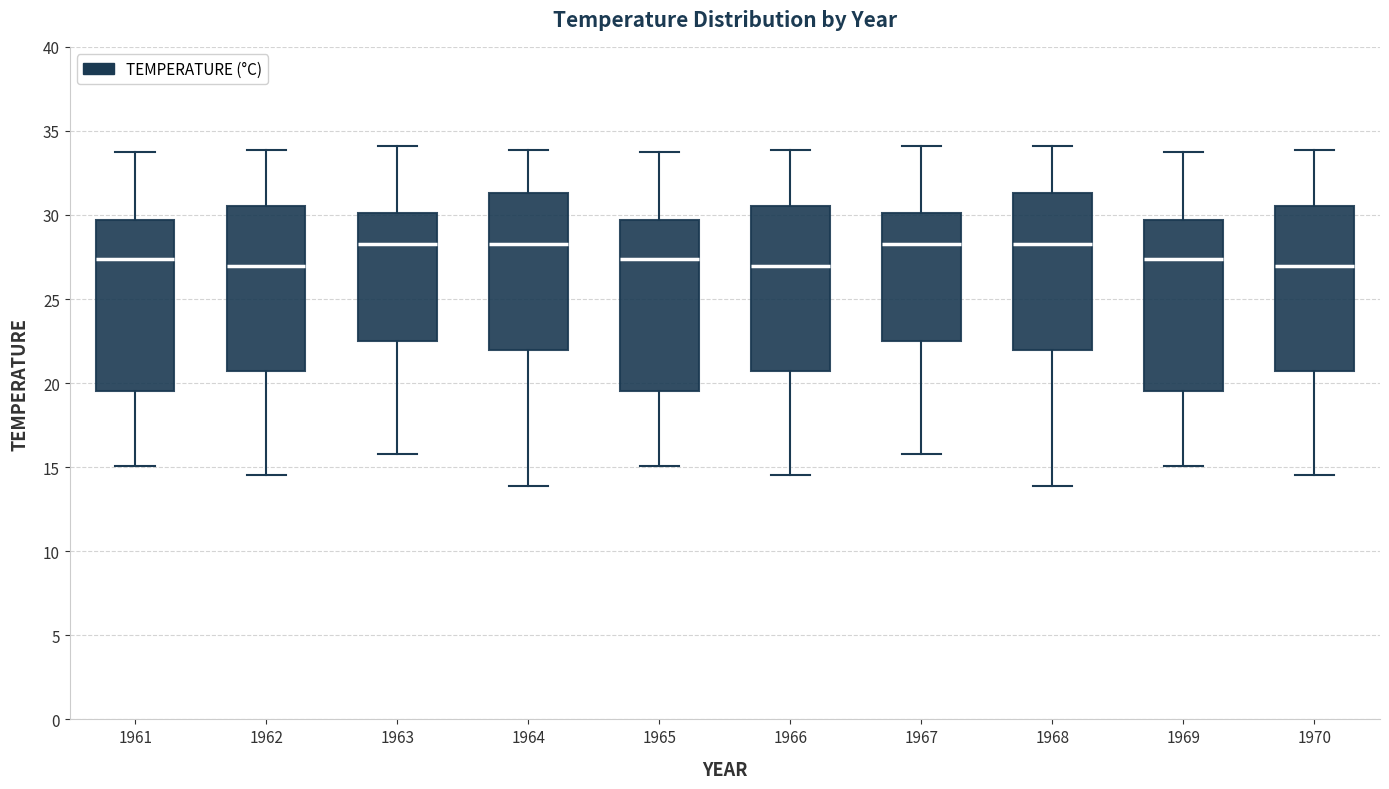

Where is the lower edge of the box at x = 1965 on the y-axis? The values are not printed on the chart, so give them approximately, as read against the axis.

19.5